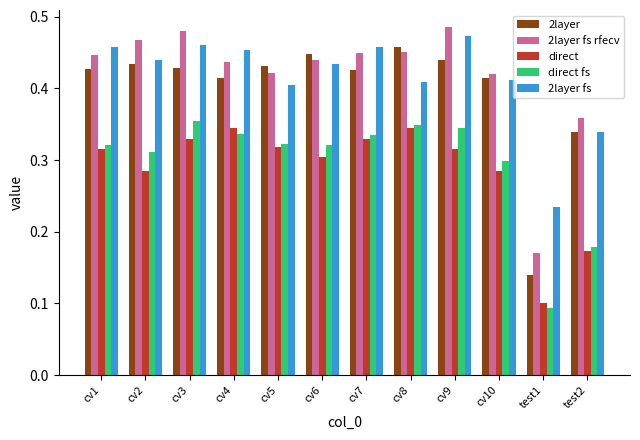

What is the label of the 4th bar from the left?

cv4